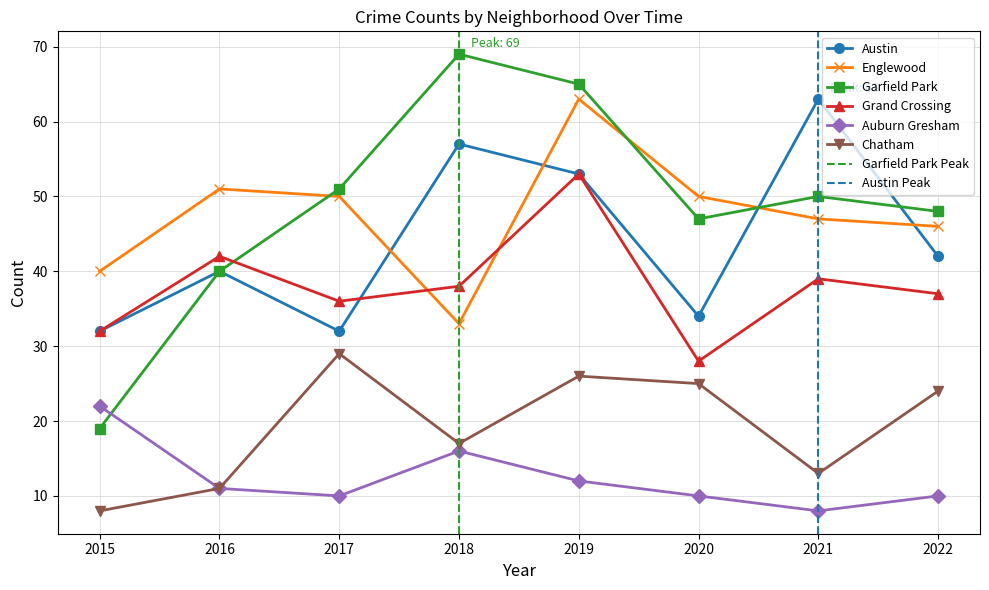

Reading left to right, what are all the values shown in this chart?

Austin: 2015=32	2016=40	2017=32	2018=57	2019=53	2020=34	2021=63	2022=42
Englewood: 2015=40	2016=51	2017=50	2018=33	2019=63	2020=50	2021=47	2022=46
Garfield Park: 2015=19	2016=40	2017=51	2018=69	2019=65	2020=47	2021=50	2022=48
Grand Crossing: 2015=32	2016=42	2017=36	2018=38	2019=53	2020=28	2021=39	2022=37
Auburn Gresham: 2015=22	2016=11	2017=10	2018=16	2019=12	2020=10	2021=8	2022=10
Chatham: 2015=8	2016=11	2017=29	2018=17	2019=26	2020=25	2021=13	2022=24